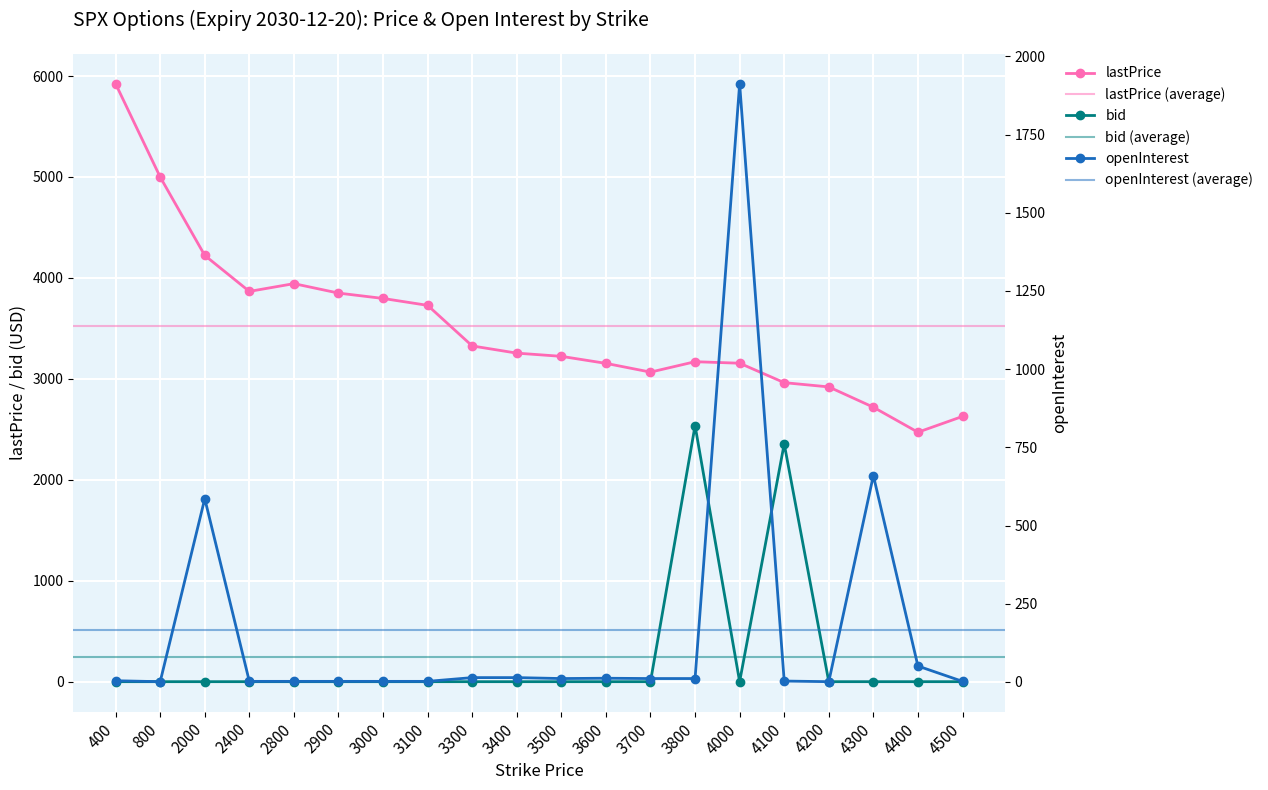

Where is the first local maximum for openInterest?

2000